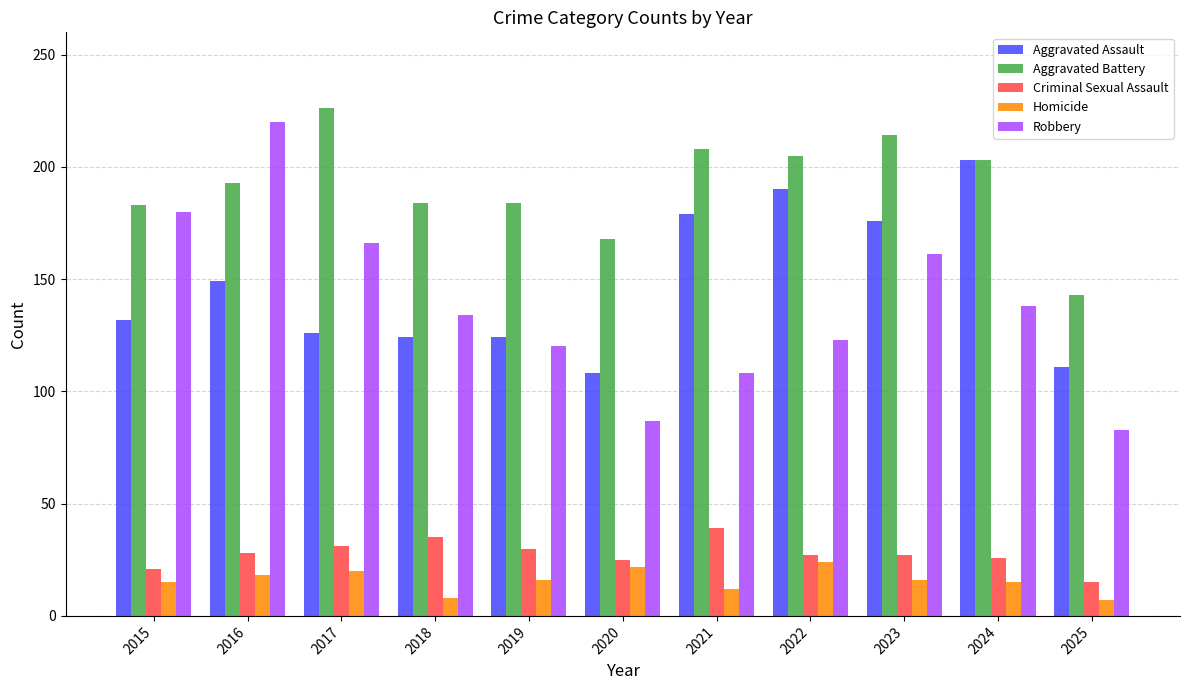

Is it true that Aggravated Assault equals 83 at 2021?

False